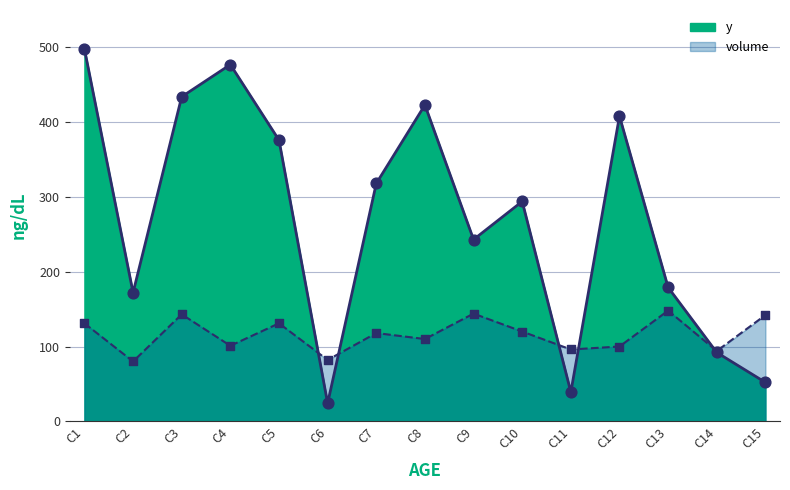

What are all the series names shown in the legend?

y, volume